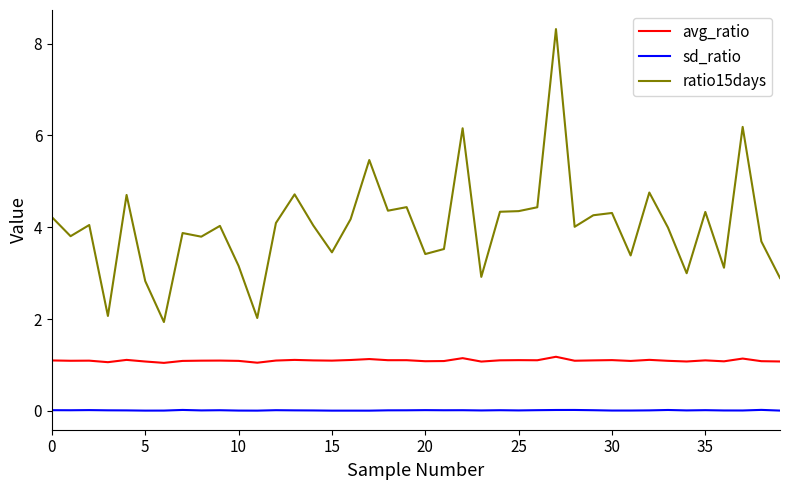

Rank the series by their average value, from highest to lowest.

ratio15days, avg_ratio, sd_ratio